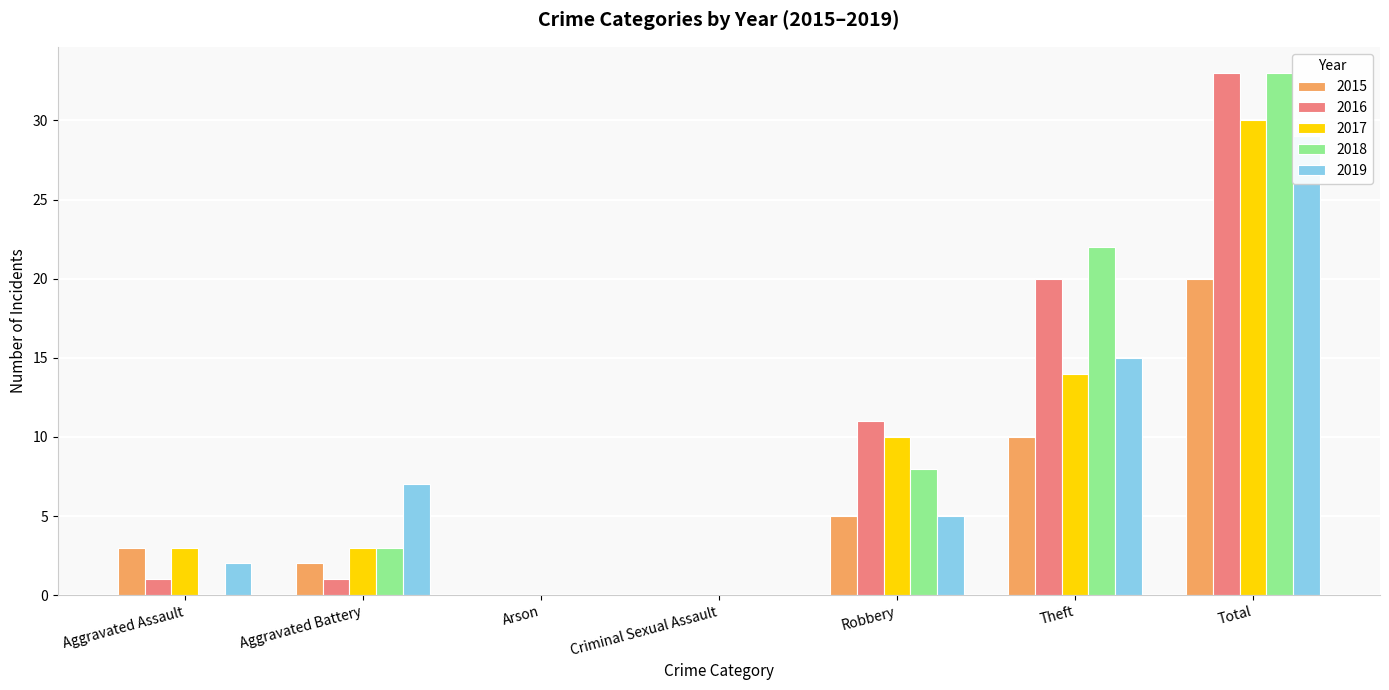

Is the value of 2016 at Robbery greater than the value of 2019 at Aggravated Assault?

Yes